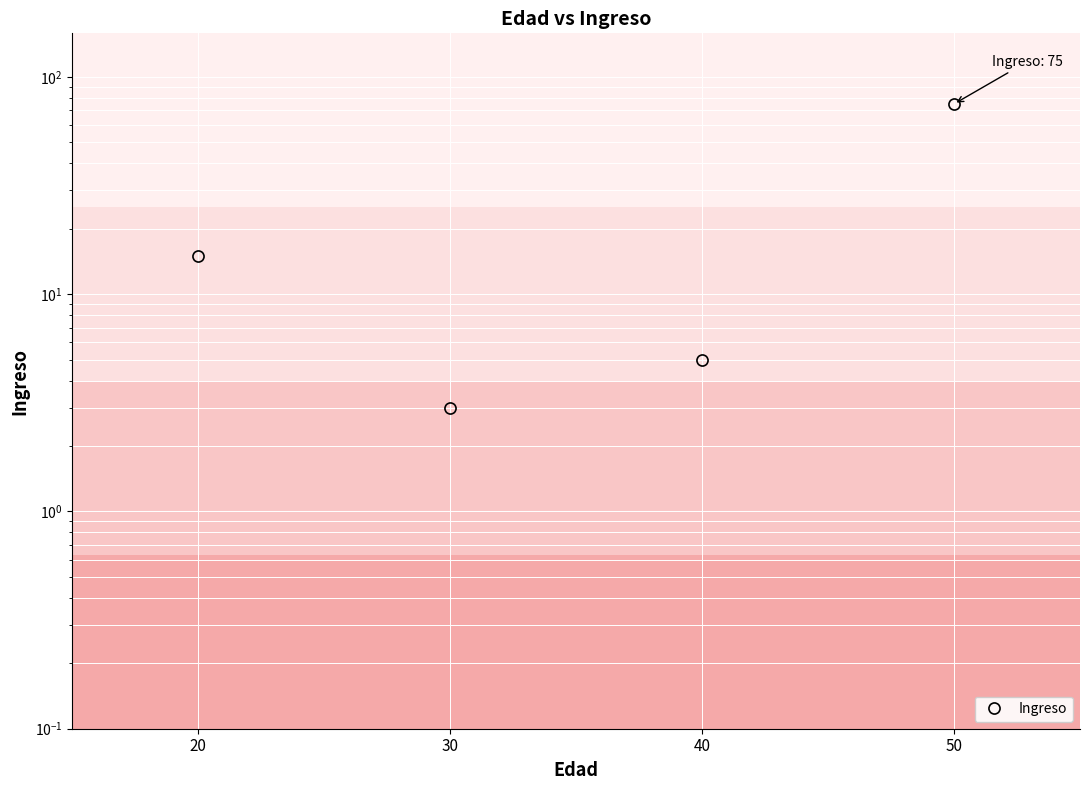

Count the number of data series in this chart.

1